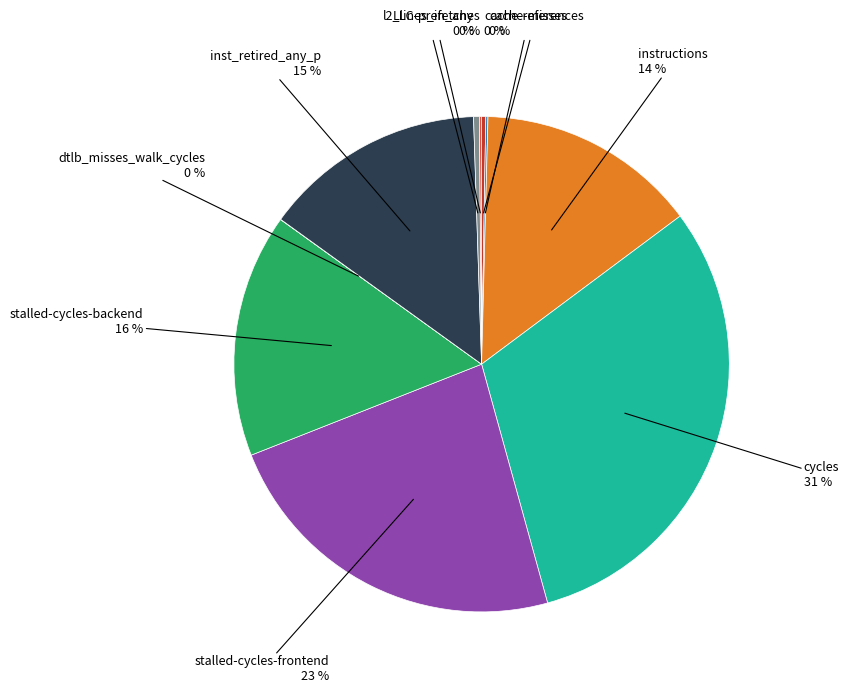

The stalled-cycles-backend slice represents 8% of the pie. True or false?

False